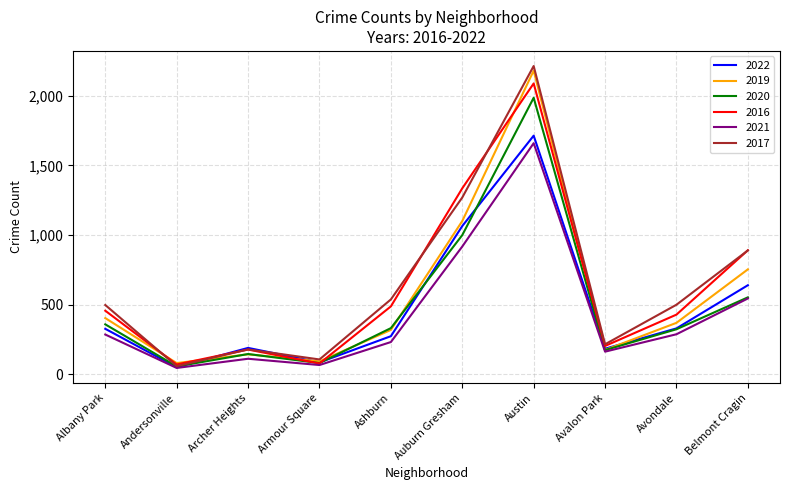

True or false: 2016 has a value of 1298 at Austin.

False